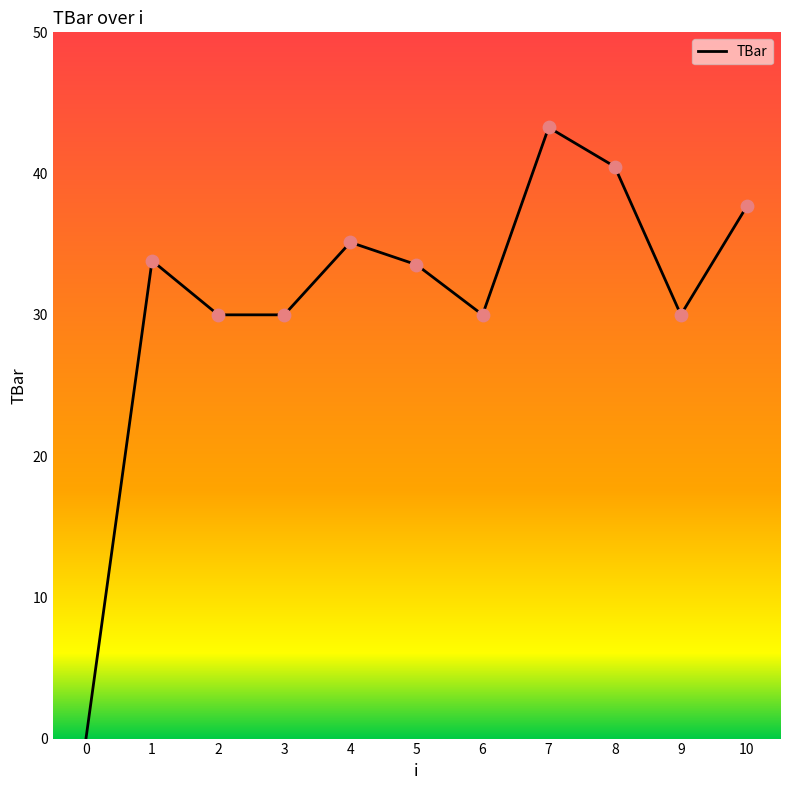

Approximately how many times larger is the value at 3 compared to 7?

0.7